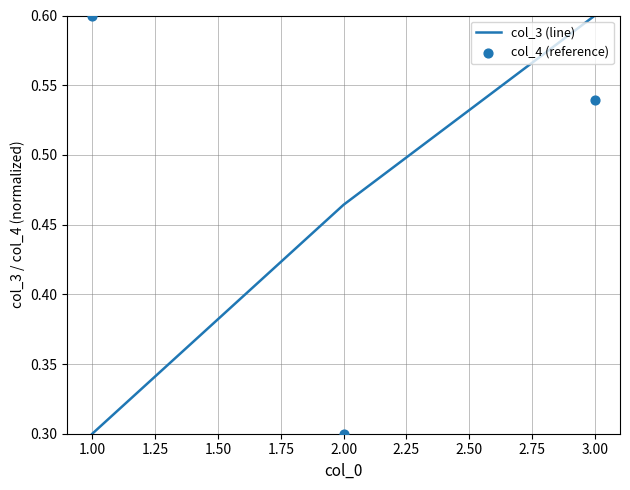

At which label does col_3 (line) reach its minimum?

1.00